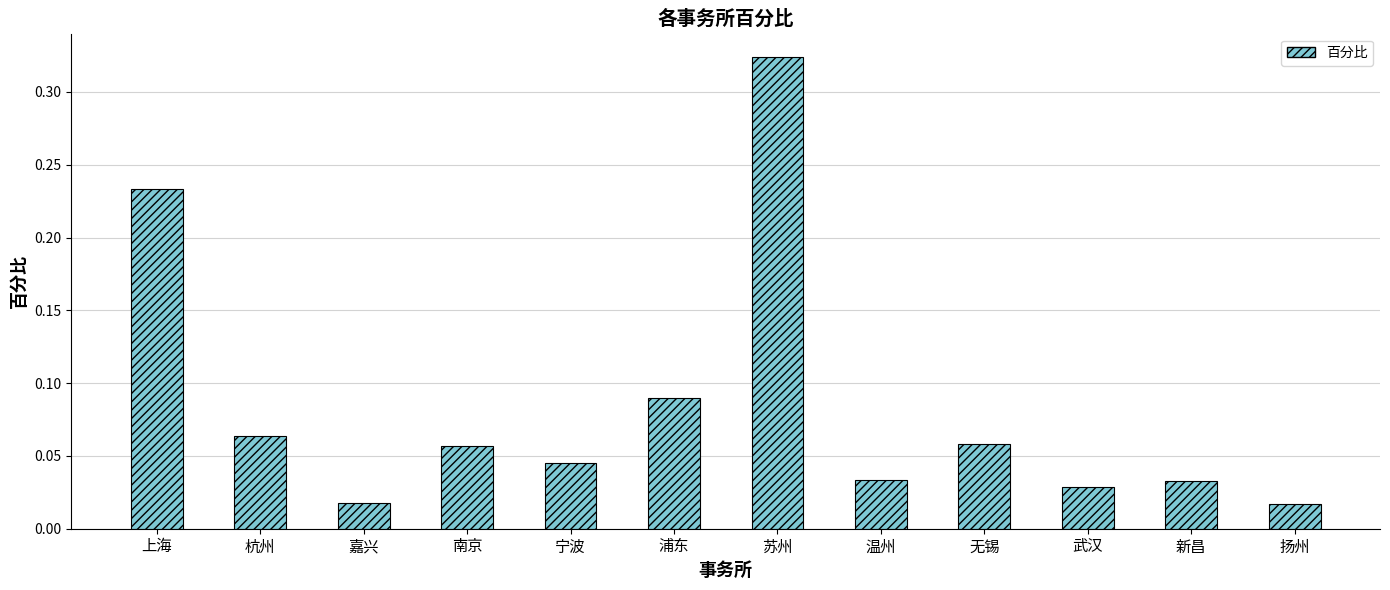

At which category does the chart reach its peak across all series?

苏州